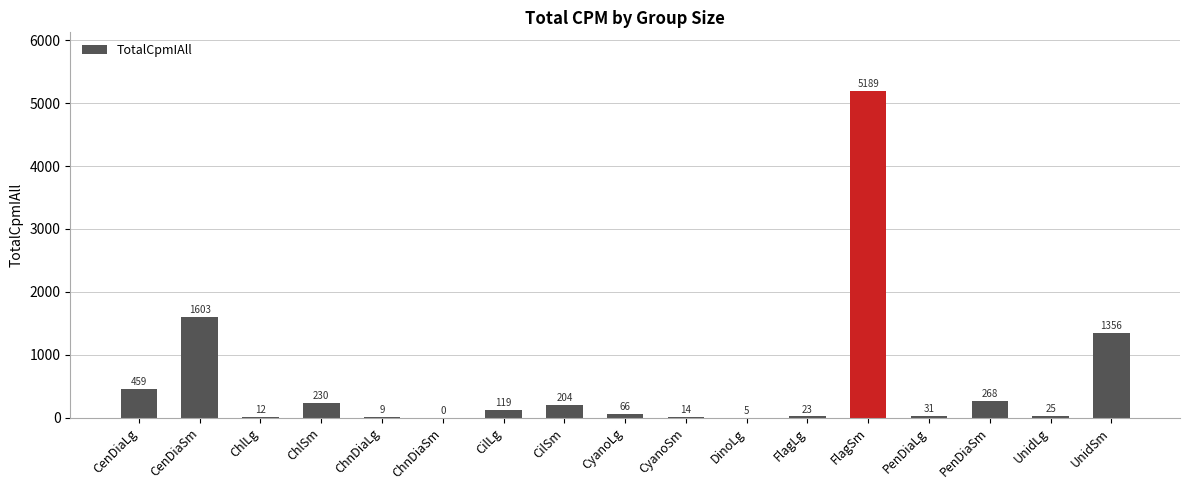

Which has a higher value, ChlSm or FlagSm?

FlagSm